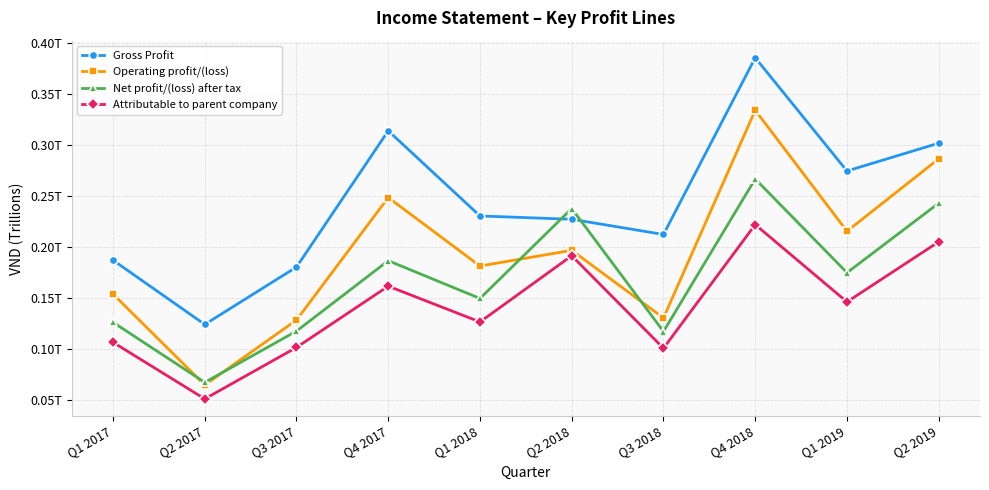

Which series has the widest spread of values?

Operating profit/(loss)